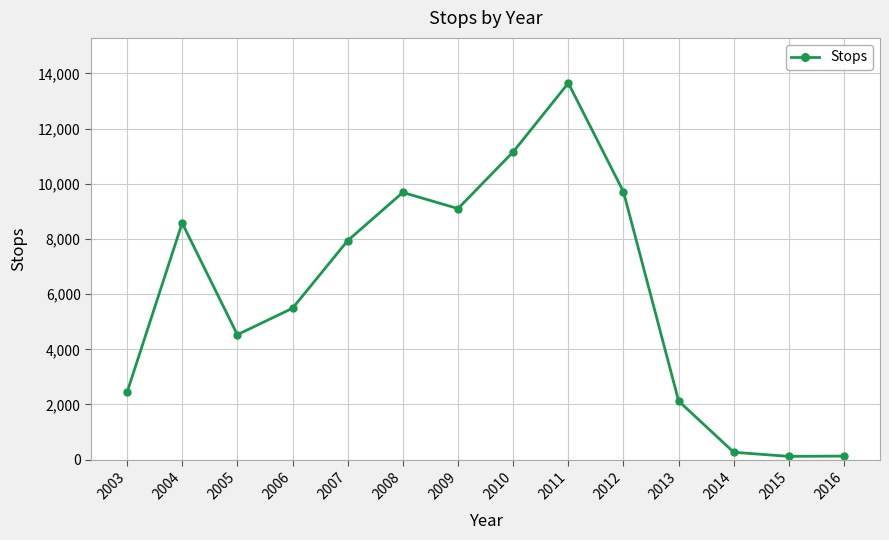

What is the difference between the values at 2003 and 2008?

7251